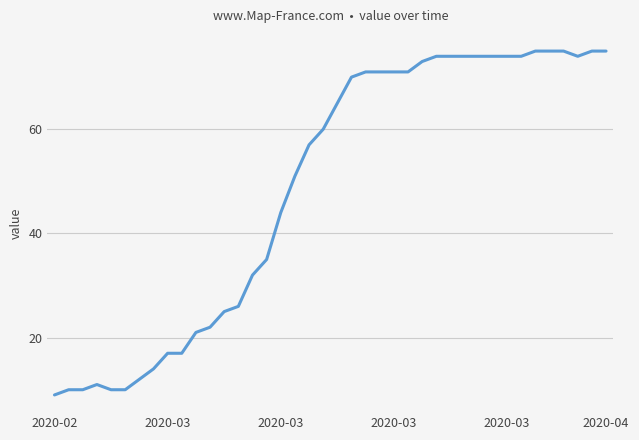

What is the smallest value displayed?

9